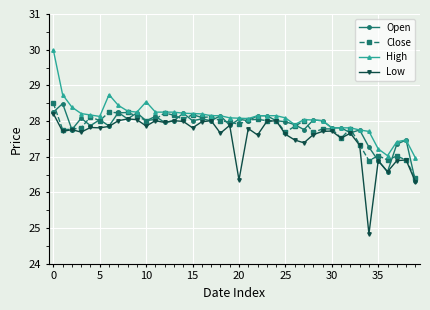

In Low, how many points are lower than both neighbors (excluding endpoints)?

13